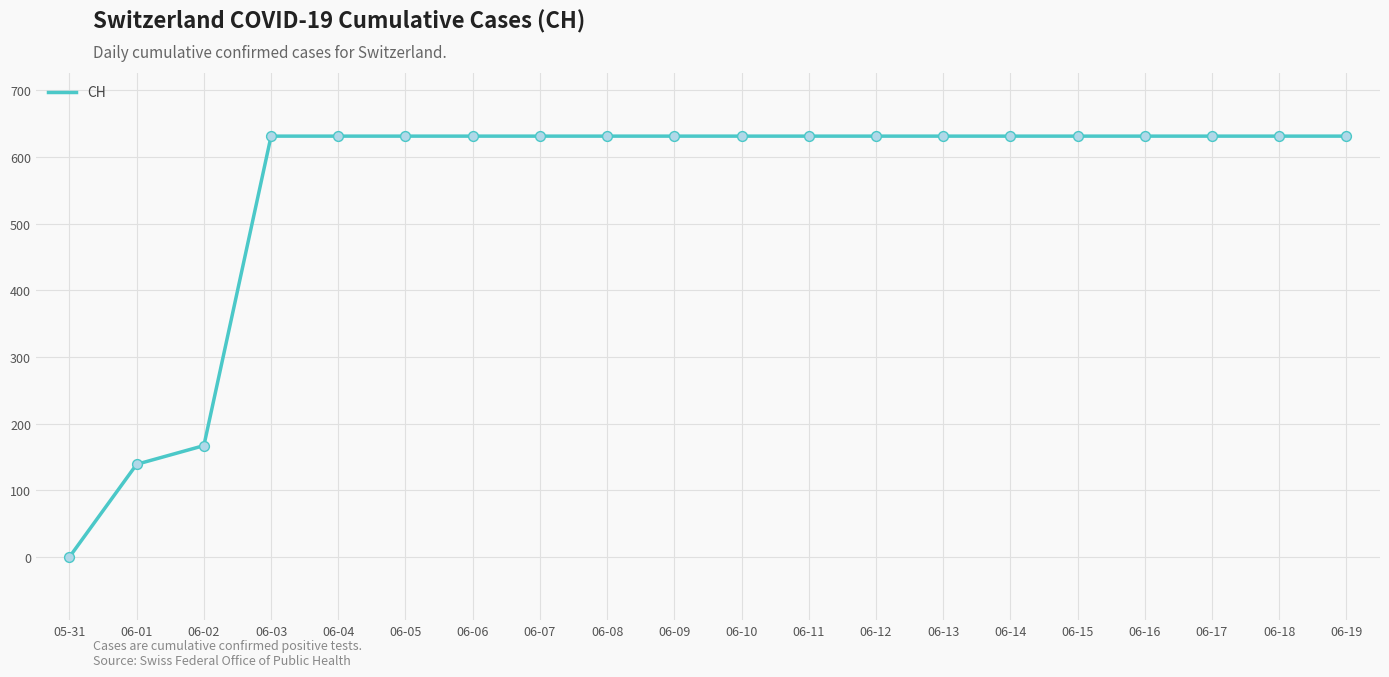

Approximately how many times larger is the value at 06-19 compared to 06-09?

1.0